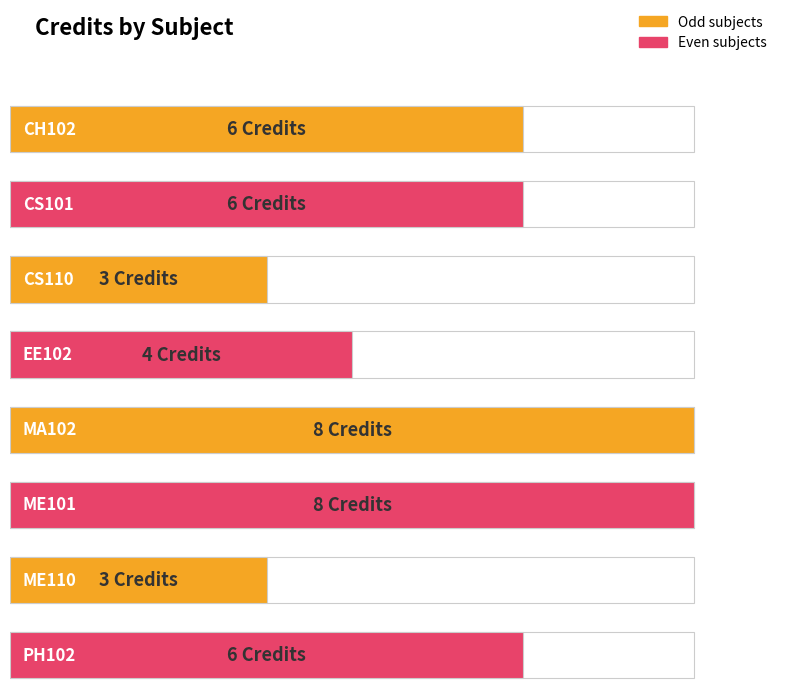

What is the average value?

6